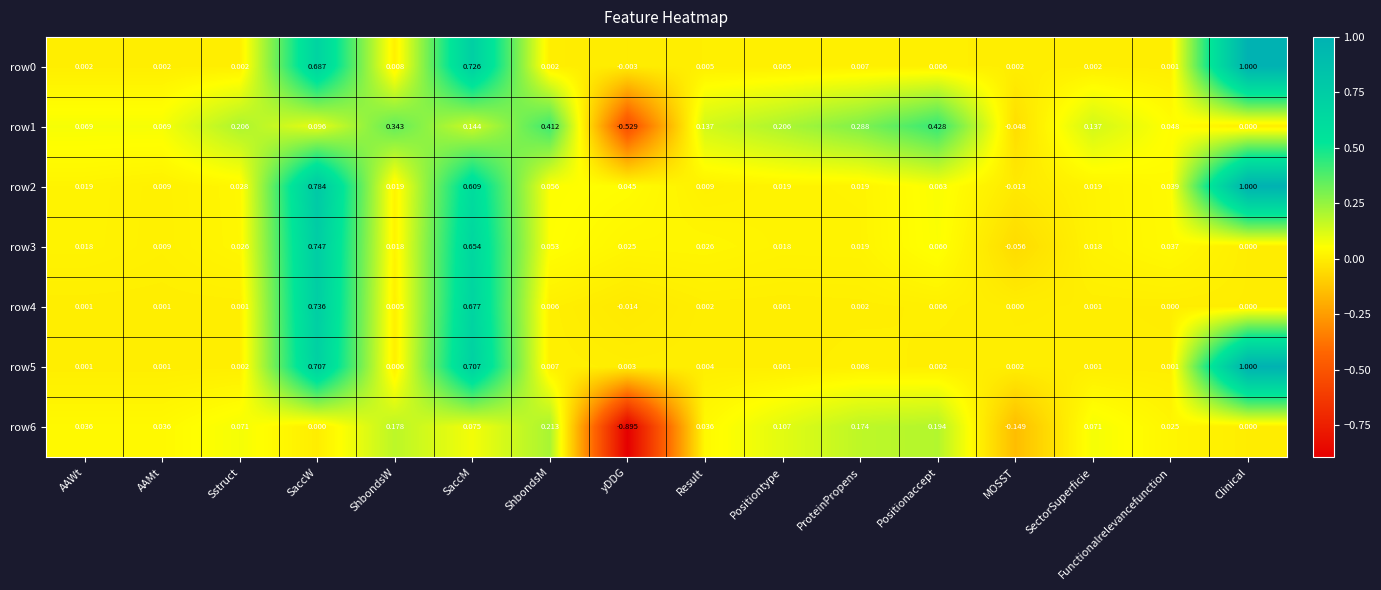

Where is row1 nearest to the value 0?

Clinical